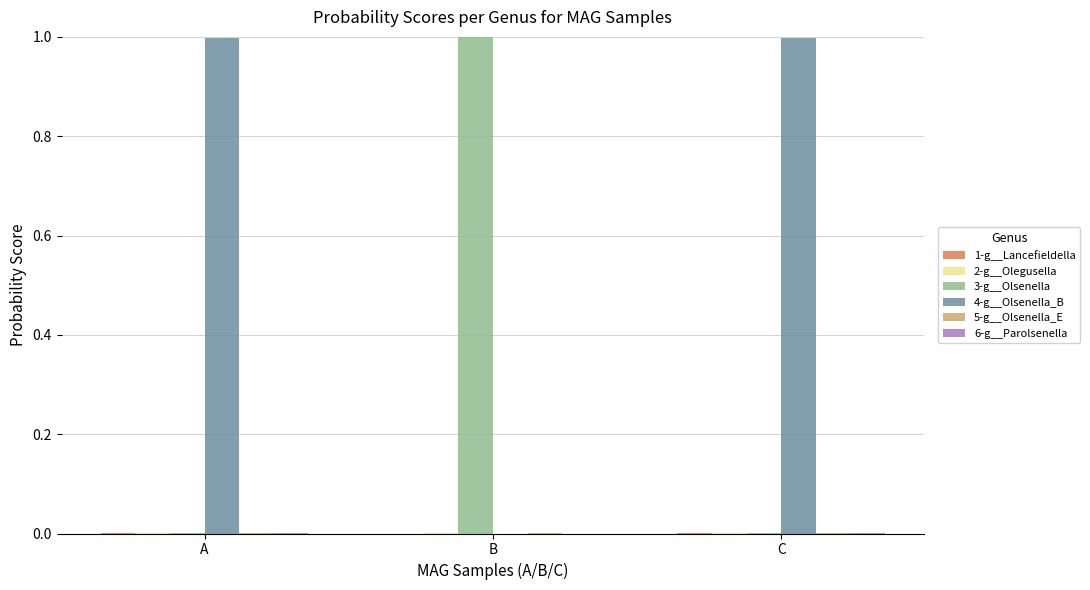

True or false: 3-g__Olsenella has a value of 1.0 at B.

True